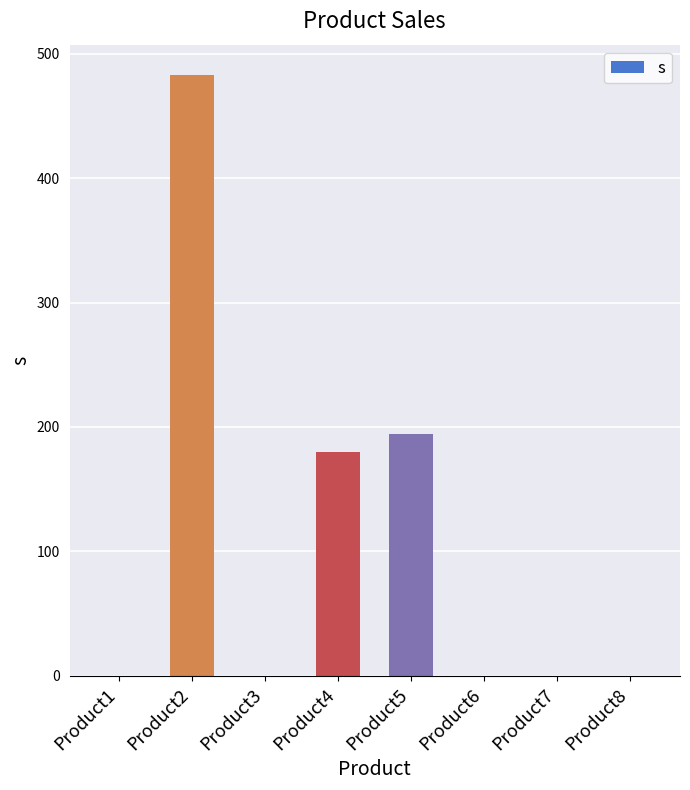

How many data points are above 0?

3